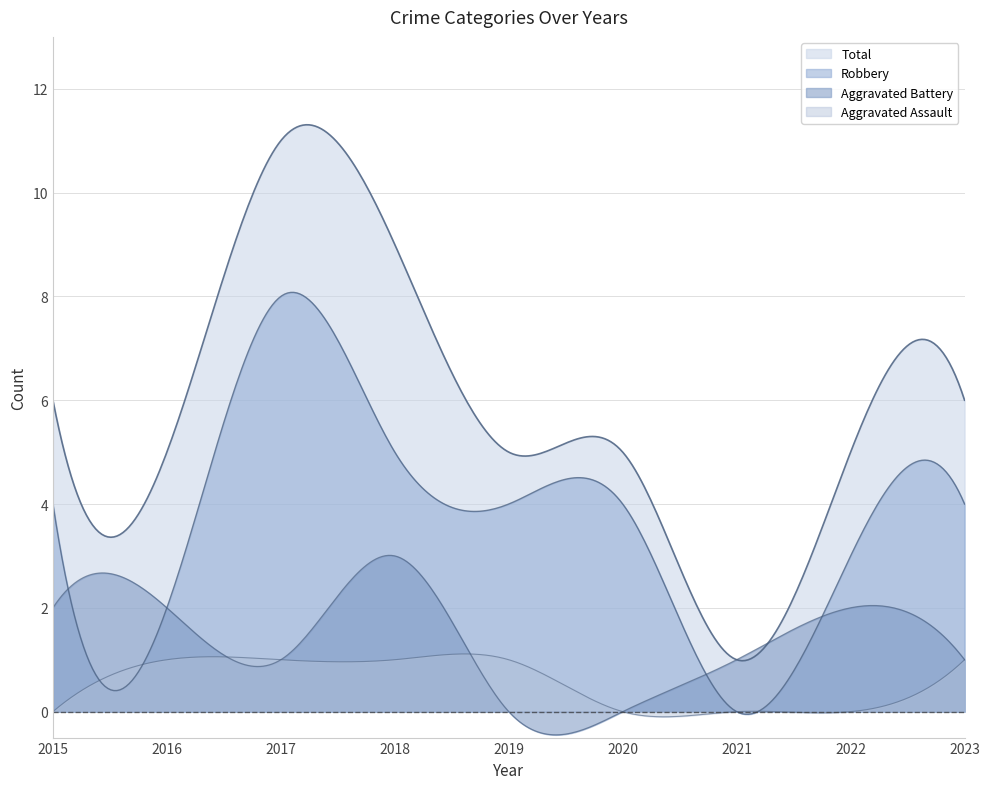

Count the number of data series in this chart.

4